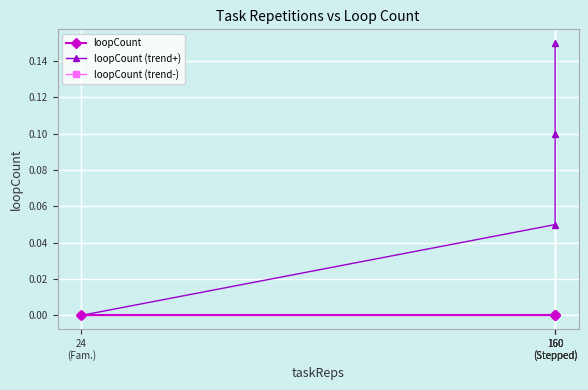

What is the difference between the maximum and second lowest values in the loopCount (trend+) series?

0.1